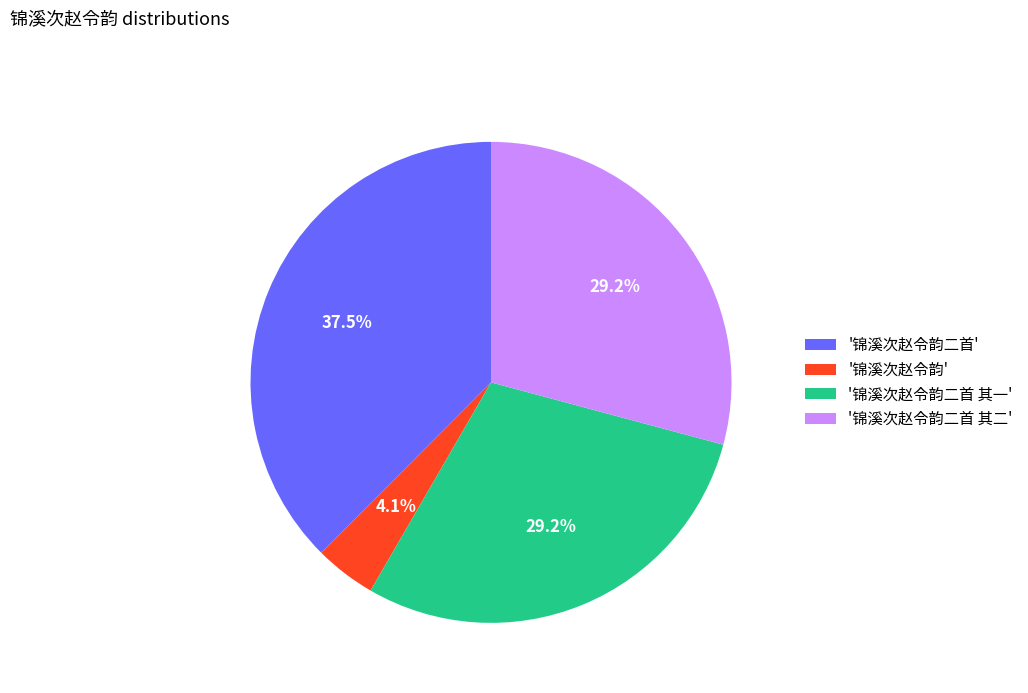

How many segments does this pie chart have?

4